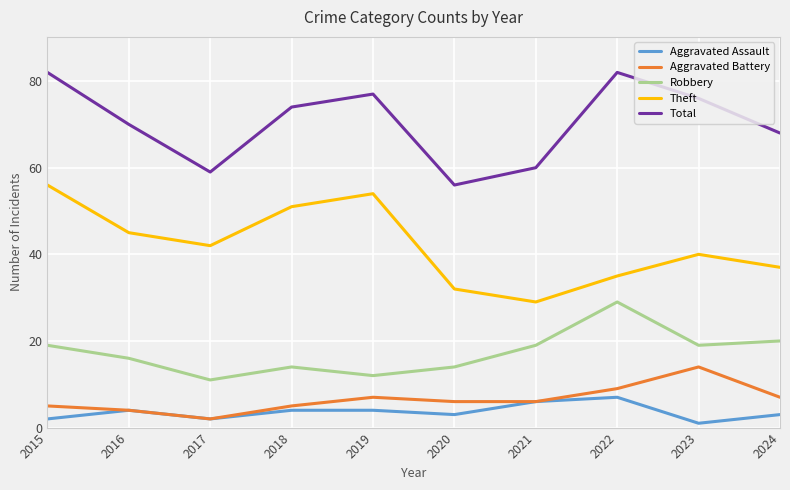

At which category does Robbery reach its first local valley?

2017